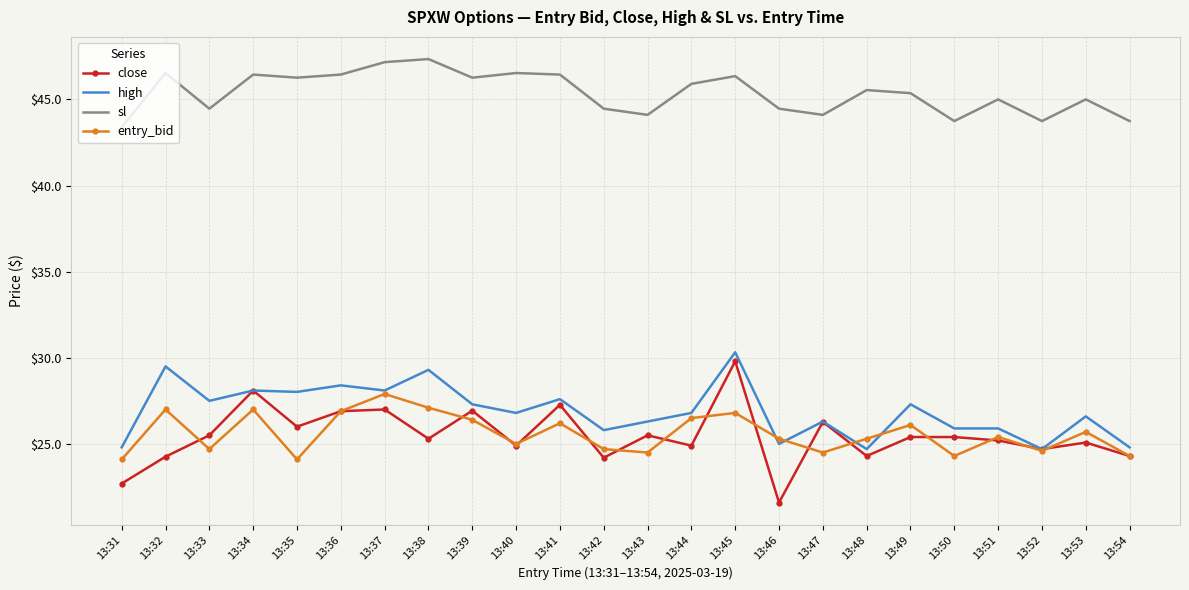

Which series has the widest spread of values?

close